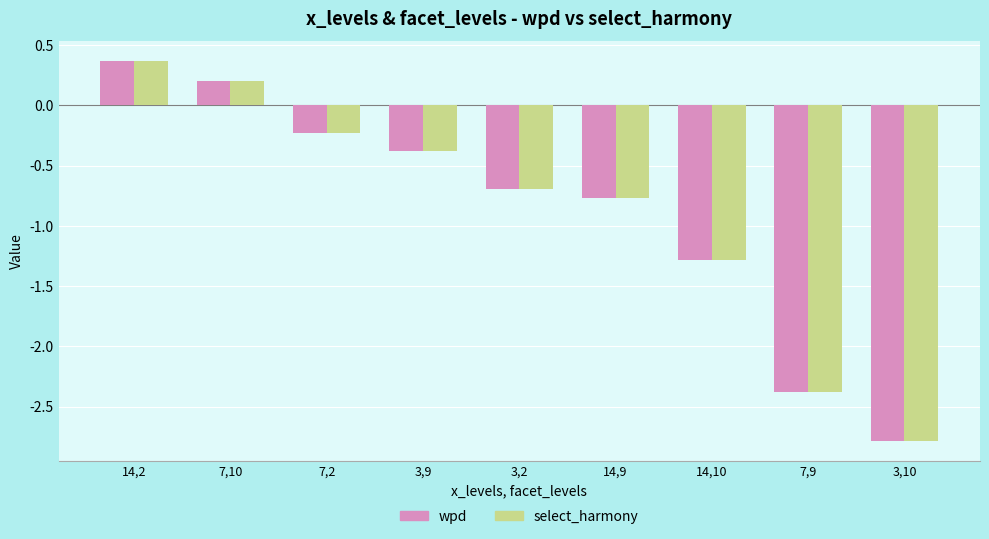

Is it true that wpd equals -0.2 at 3,2?

False